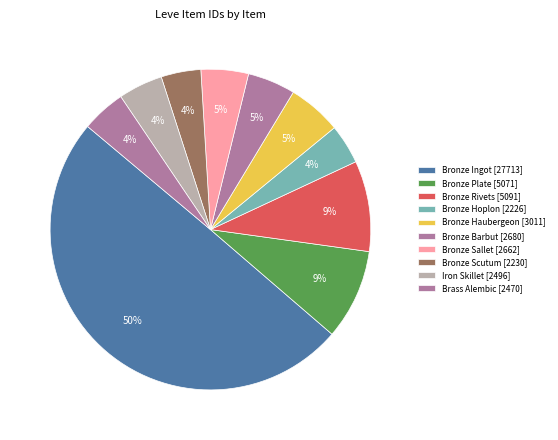

Count the number of slices in the pie.

10